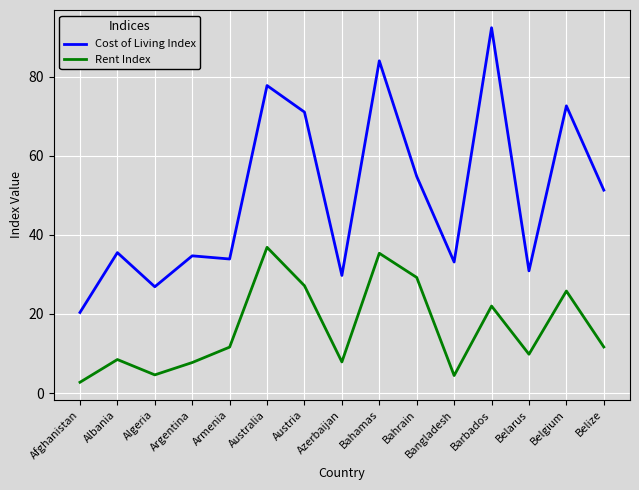

At which category does Rent Index reach its first local valley?

Algeria